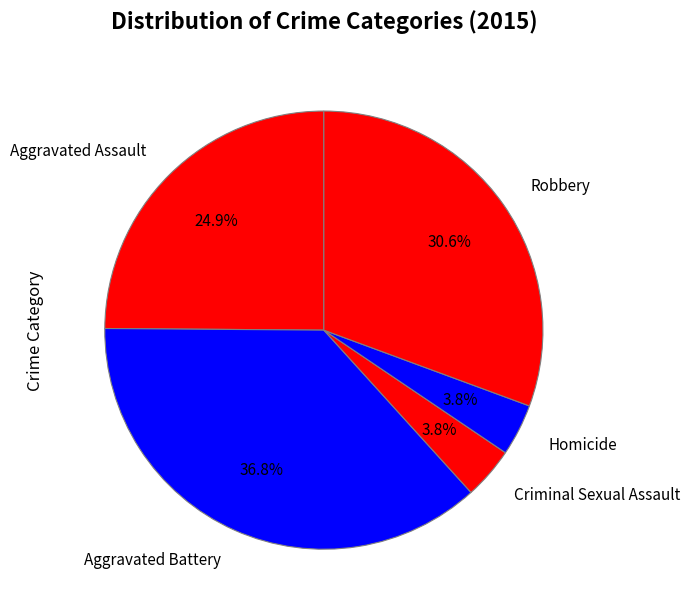

Is it true that Robbery is 31% of the pie?

True